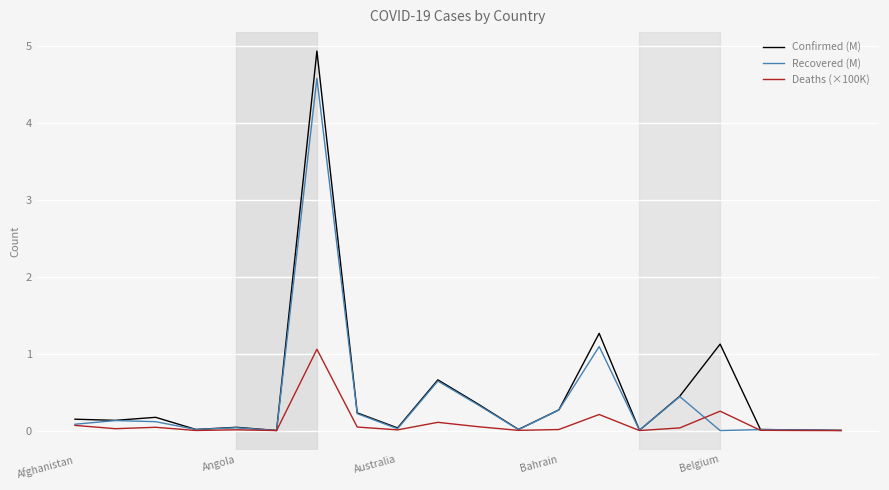

What is the difference between the maximum and minimum values in the Deaths (×100K) series?

1.1